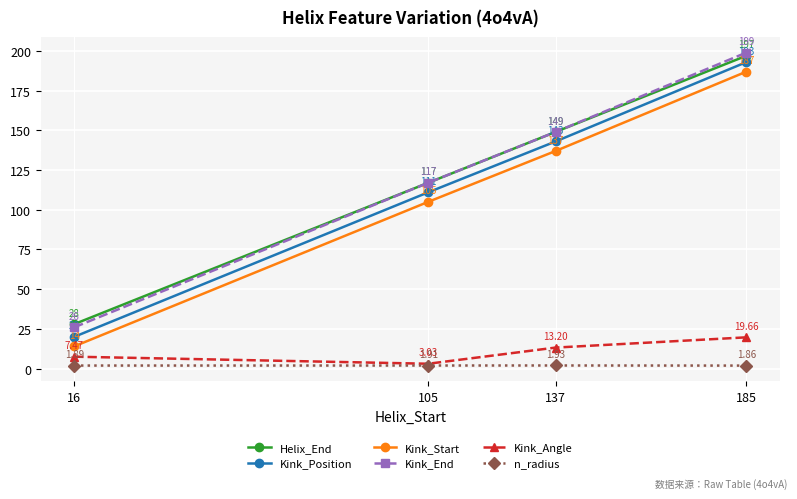

What is the difference between the maximum and minimum values in the Kink_End series?

173.0